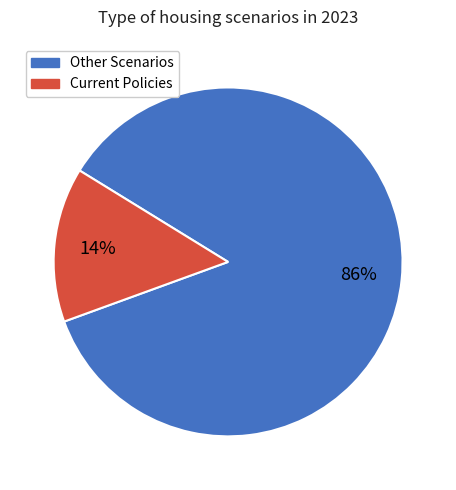

How many slices are in this pie chart?

2